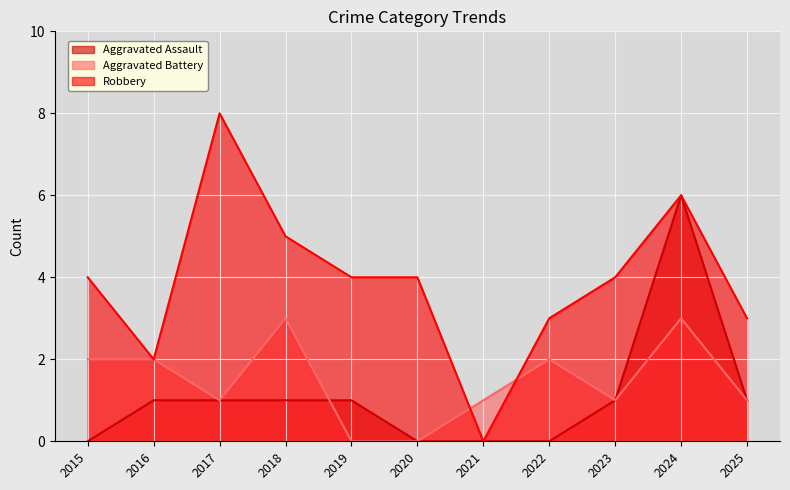

Does the chart display data point markers on the line(s)?

No